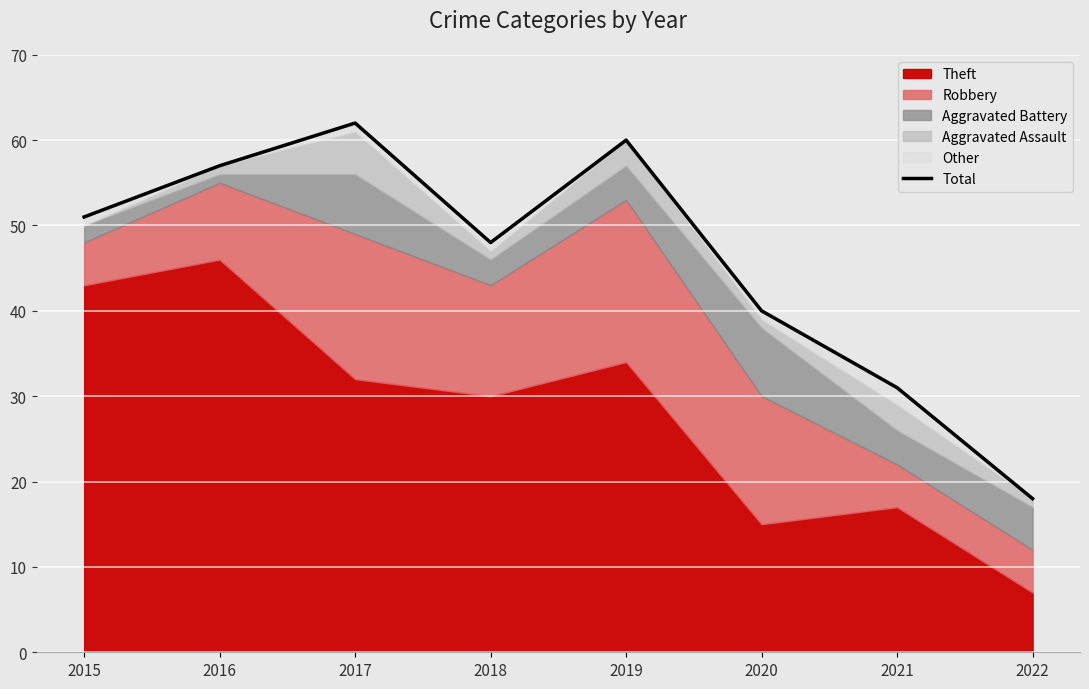

Rank the categories by value from highest to lowest.

2017, 2019, 2016, 2015, 2018, 2020, 2021, 2022